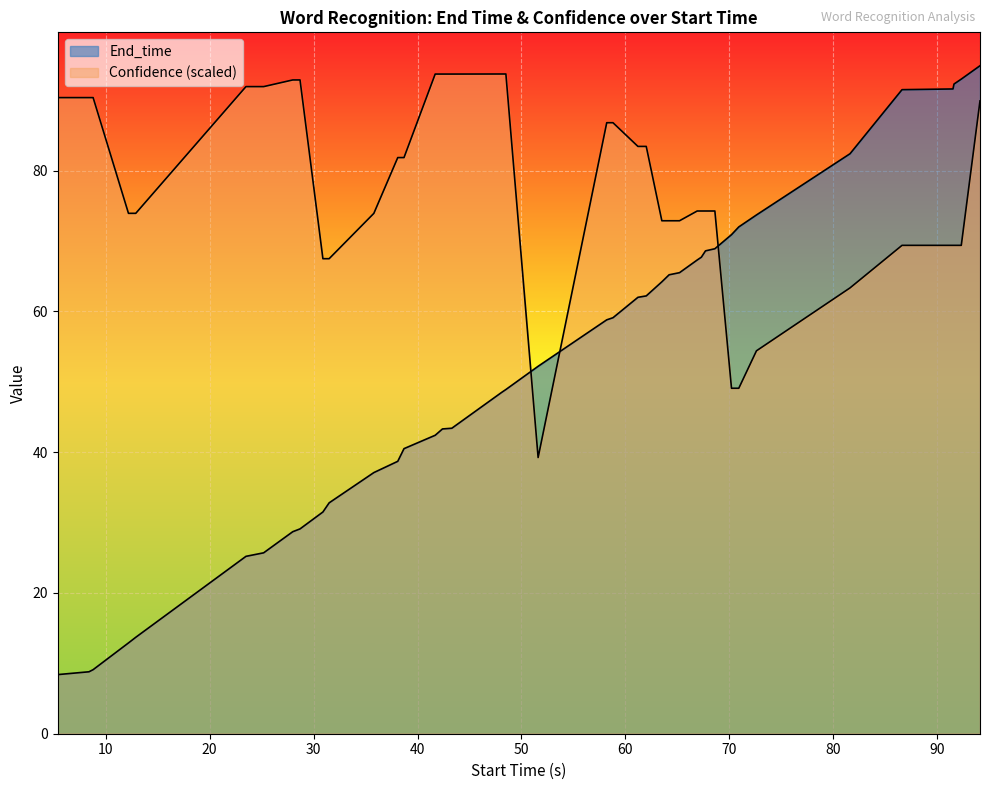

Between 38.1 and 43.3, which series saw the biggest shift?

Confidence